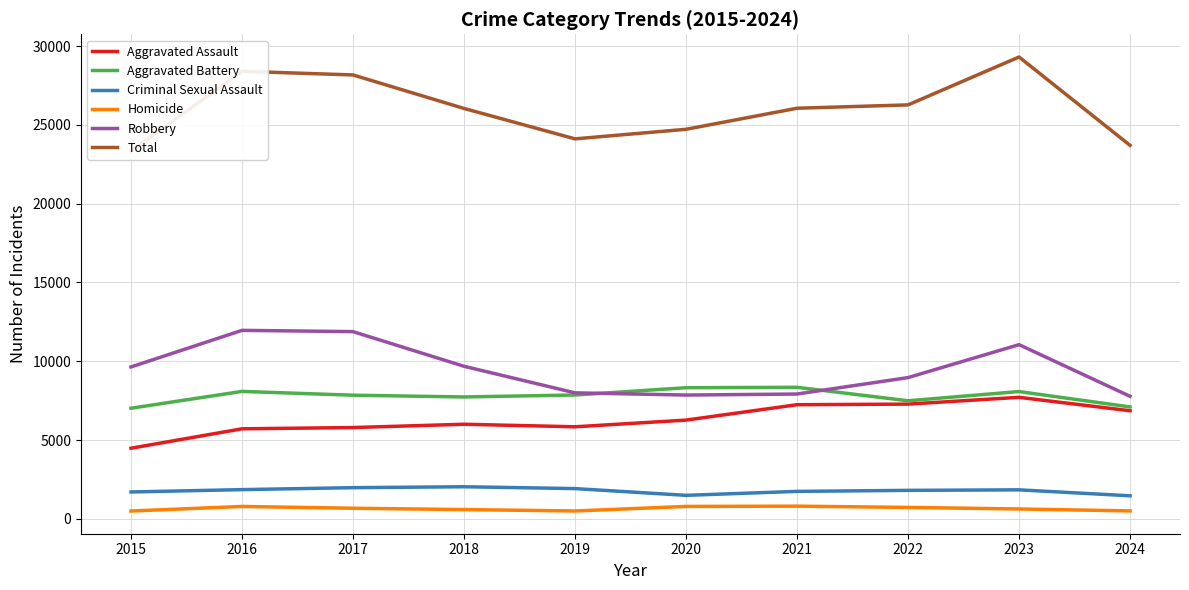

What is the difference between the maximum and minimum values in the Aggravated Assault series?

3230